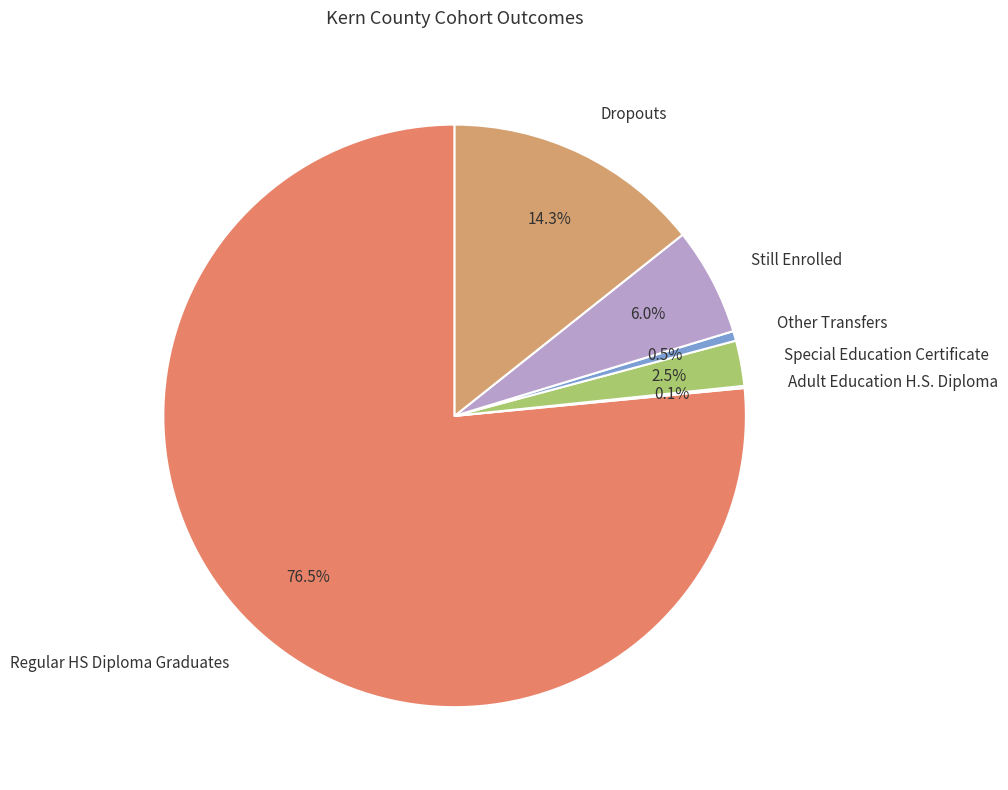

Does Regular HS Diploma Graduates represent more than half of the total?

Yes